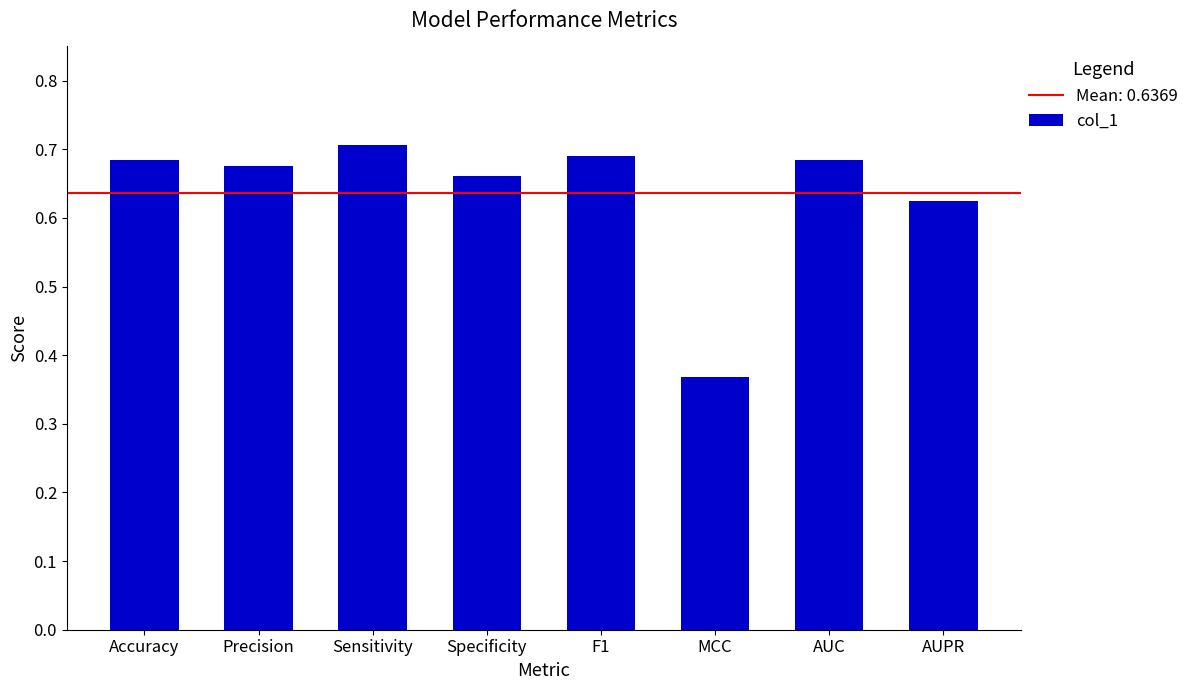

Is it true that the value at Specificity is 0.7?

True